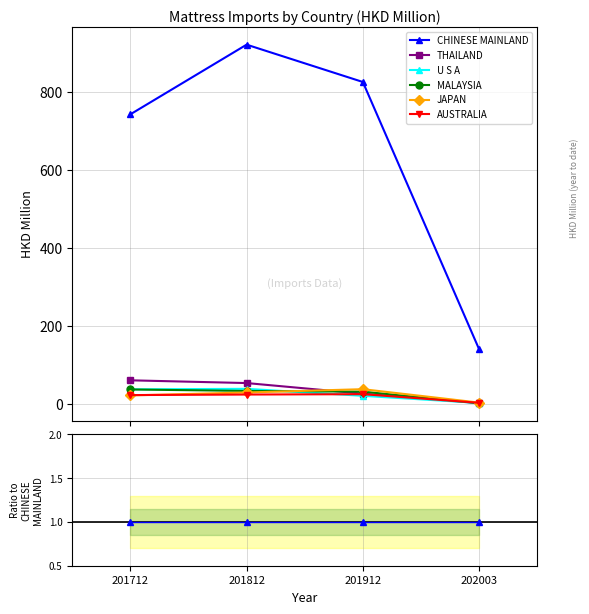

How many interior local peaks does the AUSTRALIA series have?

1